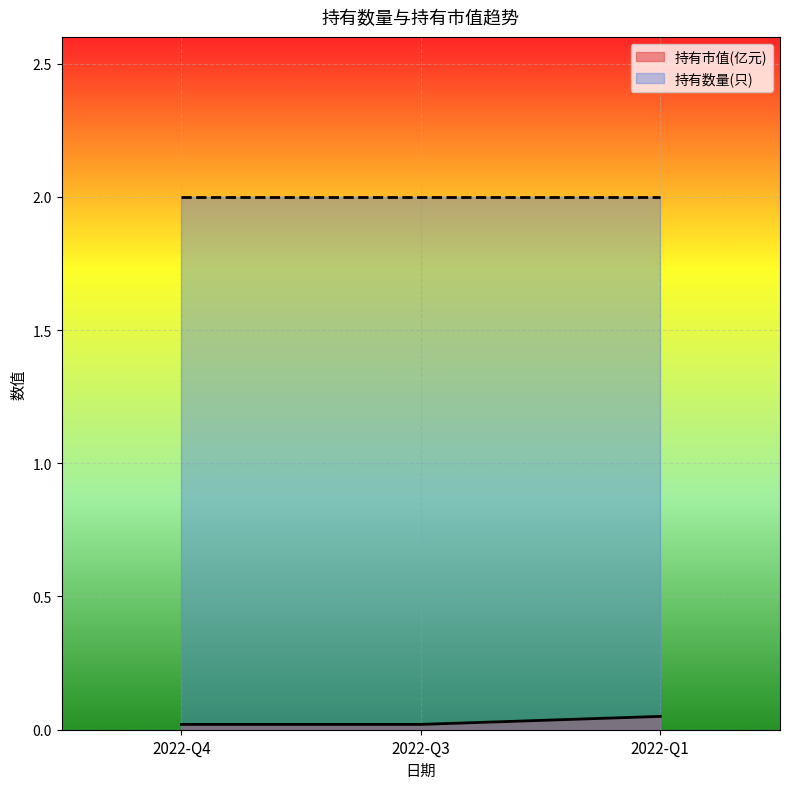

How many categories are shown in the chart?

3